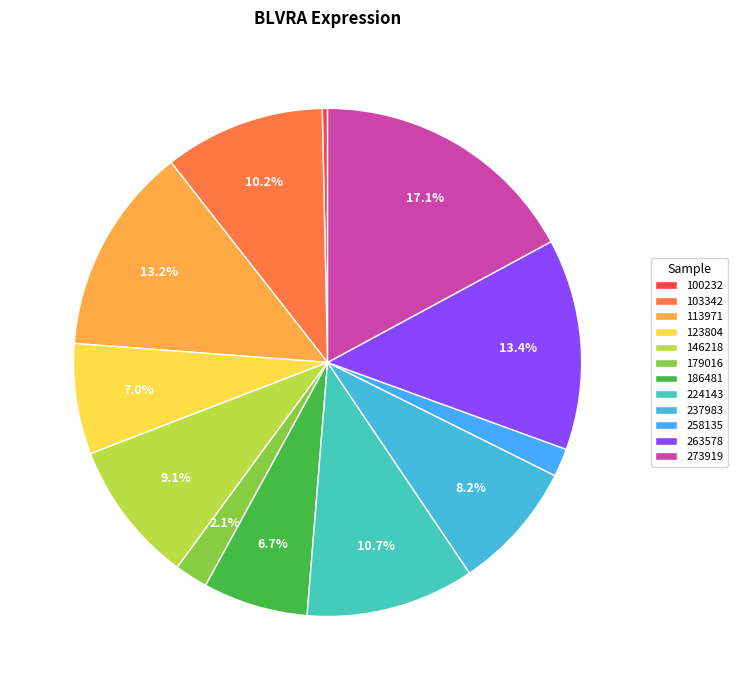

Is the sum of 123804 and 224143 greater than half?

No